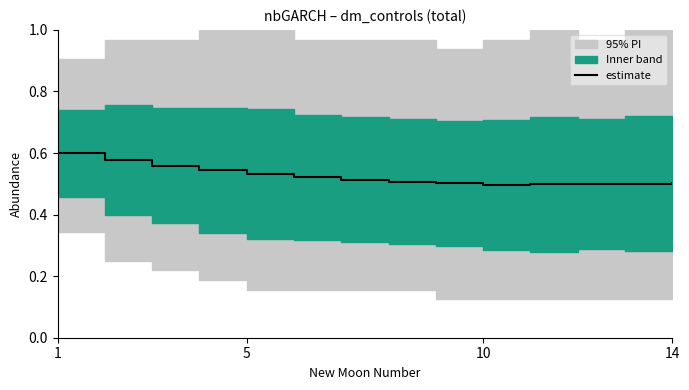

The value of estimate at 10 is 0.5. True or false?

True